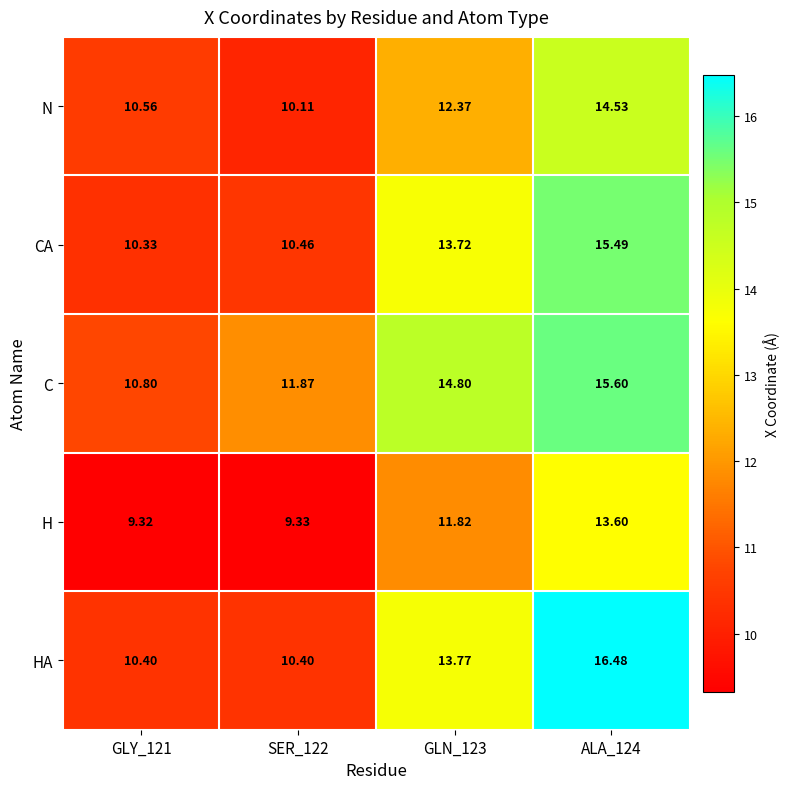

How many data points in CA are above 13?

2